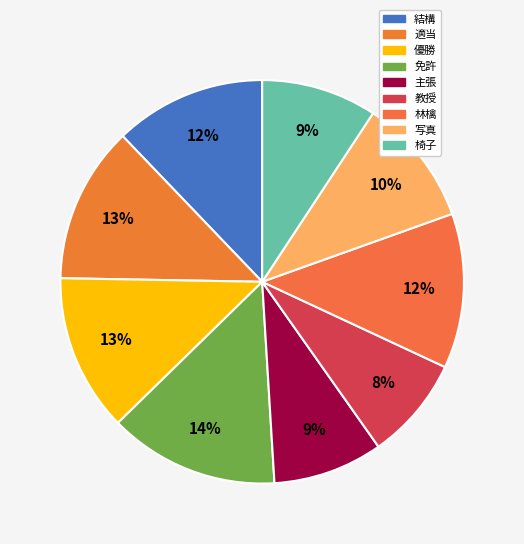

True or false: 写真 accounts for 1% of the total.

False